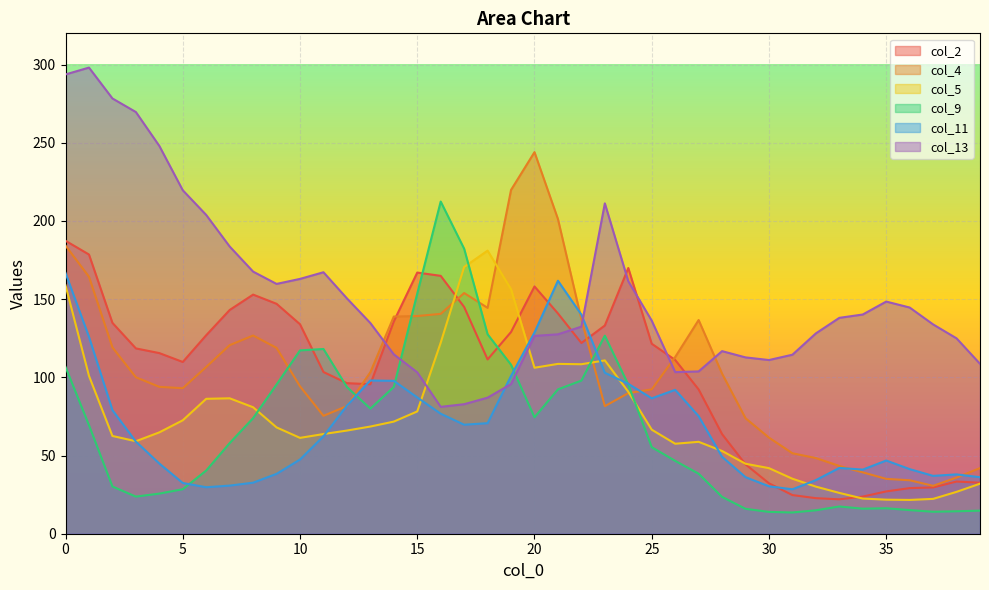

What is the spread (max minus min) of values at 8?

135.0